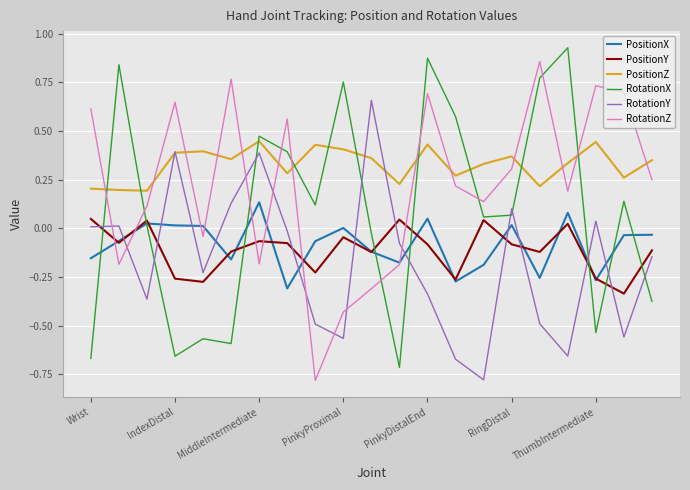

How many intersections are there between RotationZ and RotationY?

8